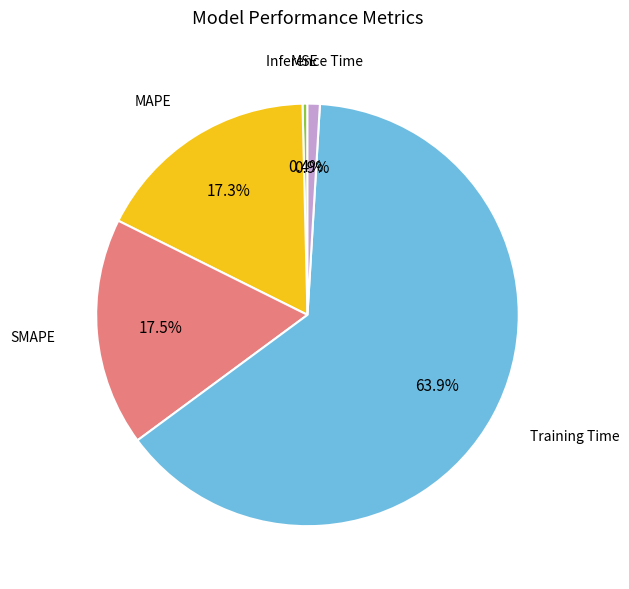

Count the number of slices in the pie.

5